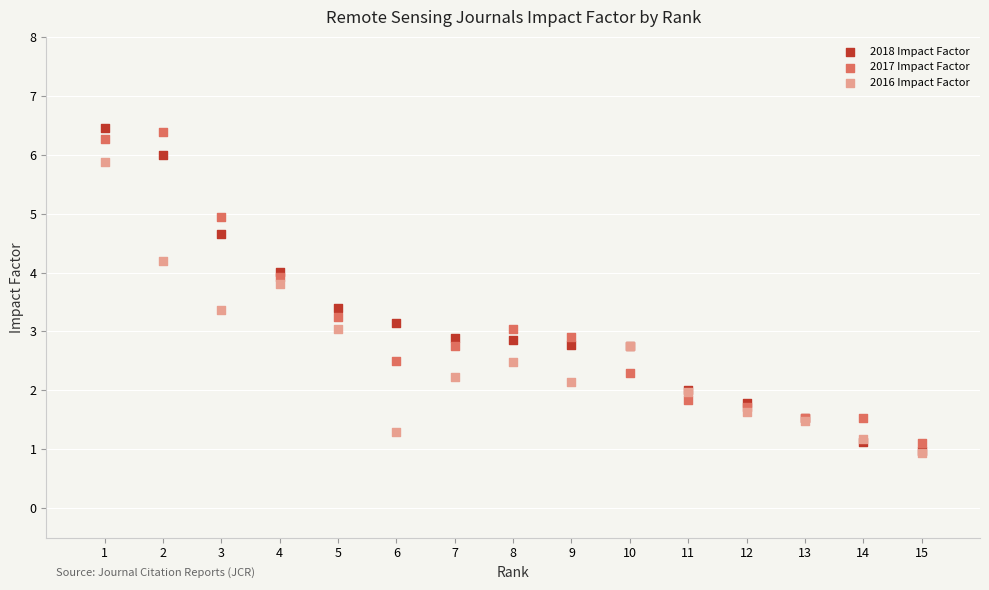

What are all the series names shown in the legend?

2018 Impact Factor, 2017 Impact Factor, 2016 Impact Factor